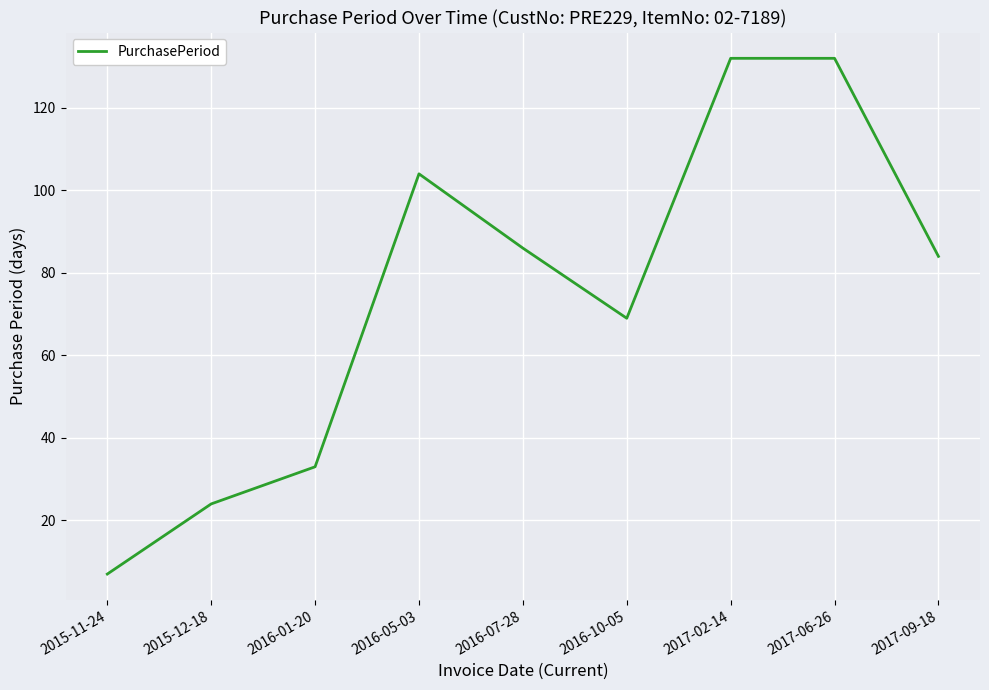

Between 2016-05-03 and 2015-12-18, which is larger?

2016-05-03